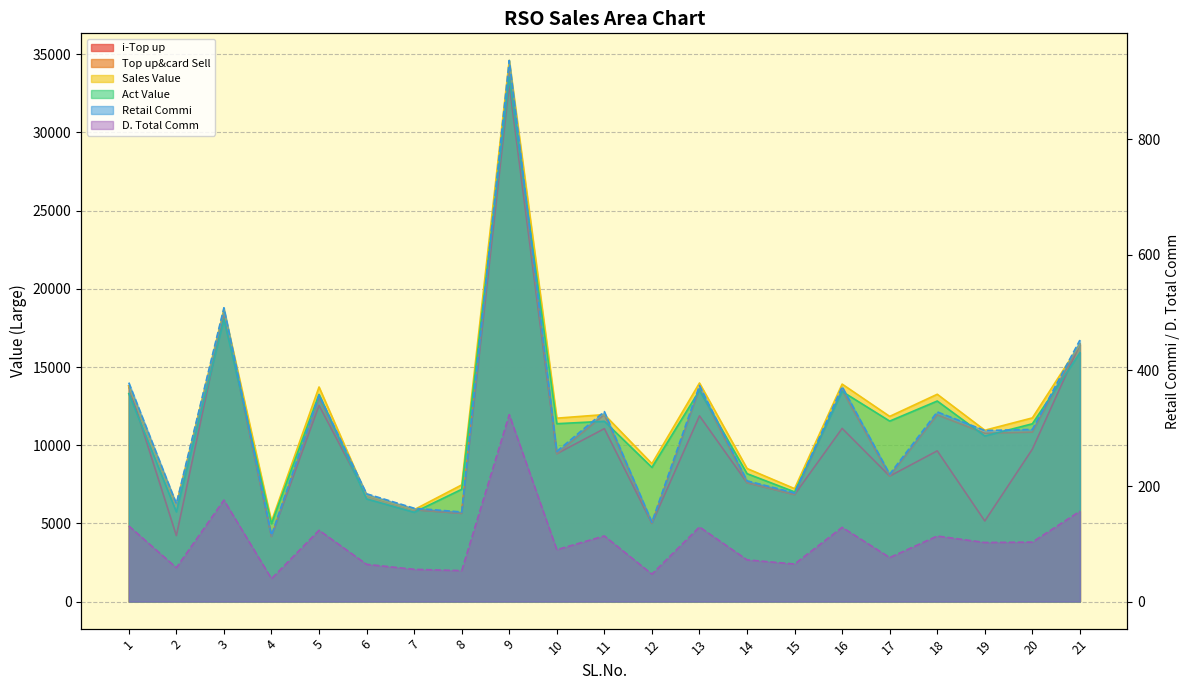

True or false: Top up&card Sell and D. Total Comm cross at least once.

False